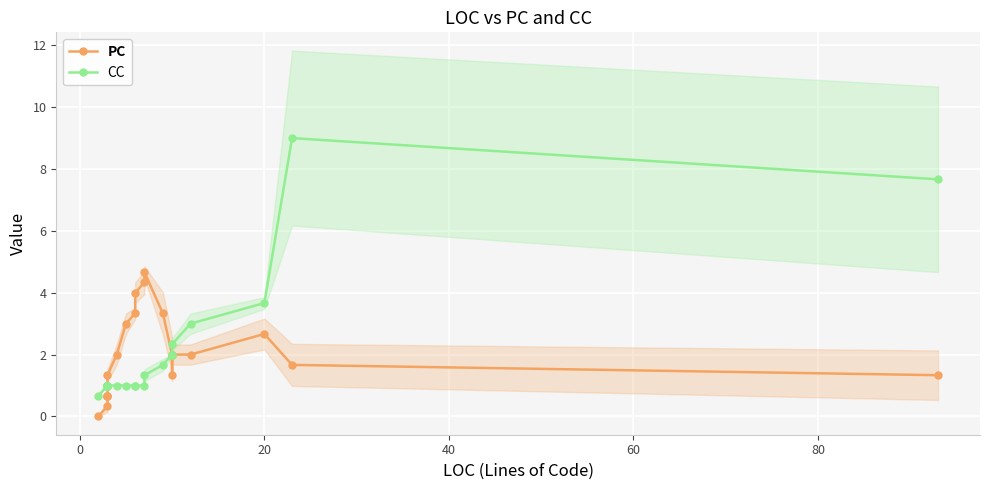

What is the value of the CC point at the 1st from the left?

0.7